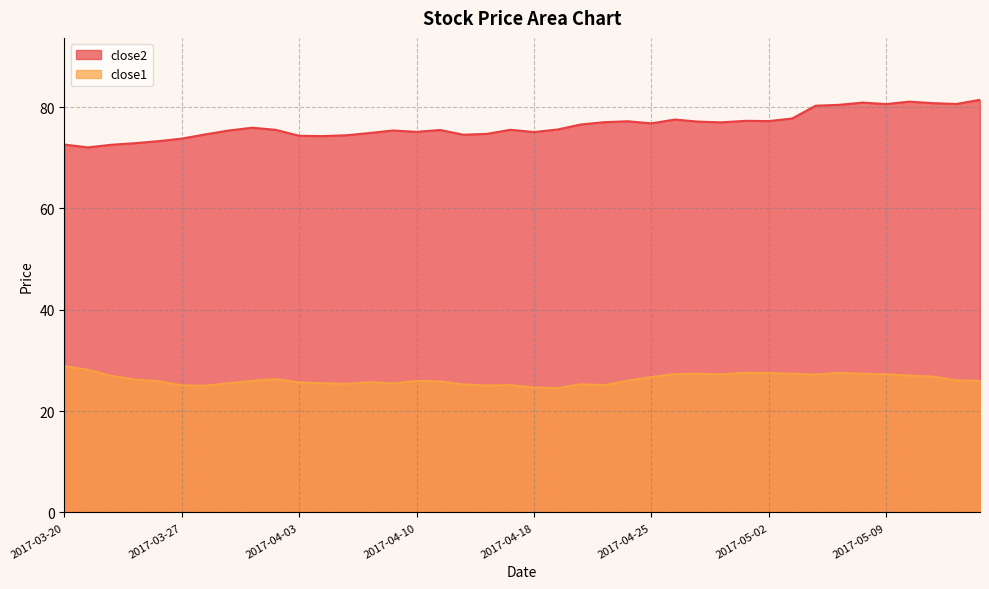

Reading left to right, list all the values displayed in this chart.

close2: 72.6	72.0	72.6	72.9	73.3	73.8	74.6	75.4	75.9	75.5	74.3	74.3	74.4	74.9	75.4	75.1	75.5	74.6	74.7	75.5	75.1	75.6	76.6	77.0	77.2	76.8	77.5	77.1	77.0	77.3	77.2	77.8	80.3	80.5	80.9	80.6	81.1	80.8	80.6	81.4
close1: 28.9	28.2	27.0	26.2	25.9	25.1	25.0	25.5	26.0	26.3	25.7	25.5	25.4	25.7	25.5	26.0	25.9	25.3	25.1	25.1	24.7	24.5	25.3	25.1	26.0	26.7	27.3	27.4	27.3	27.6	27.5	27.4	27.2	27.6	27.4	27.3	27.0	26.8	26.1	26.0